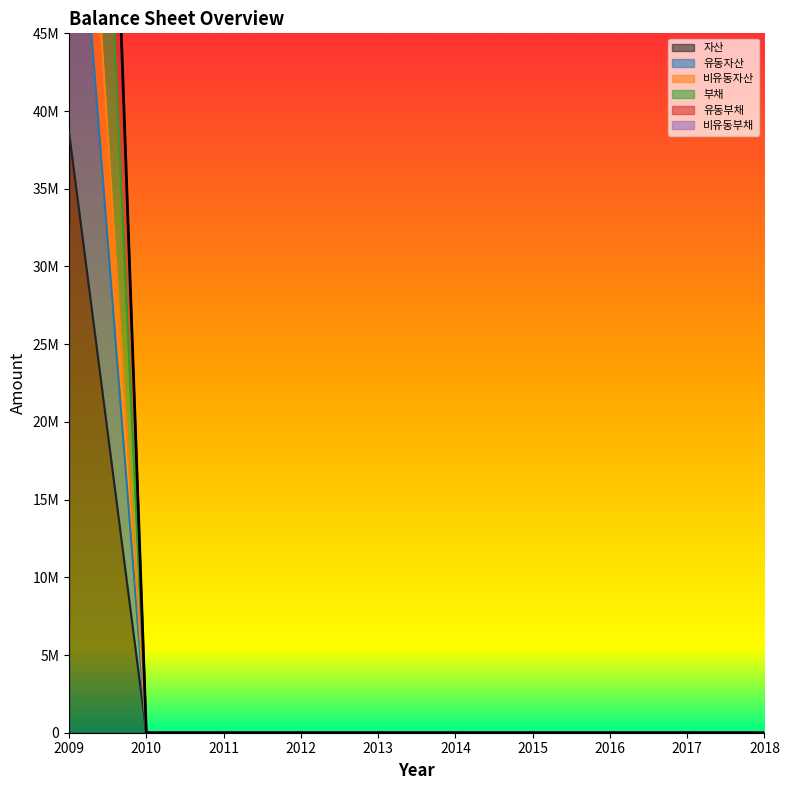

Reading left to right, transcribe all the data shown in this chart.

자산: 108035925	0	0	0	0	0	0	0	0	0
유동자산: 38629559	0	0	0	0	0	0	0	0	0
비유동자산: 77259118	0	0	0	0	0	0	0	0	0
부채: 63369164	0	0	0	0	0	0	0	0	0
유동부채: 138508451	0	0	0	0	0	0	0	0	0
비유동부채: 138812732	0	0	0	0	0	0	0	0	0